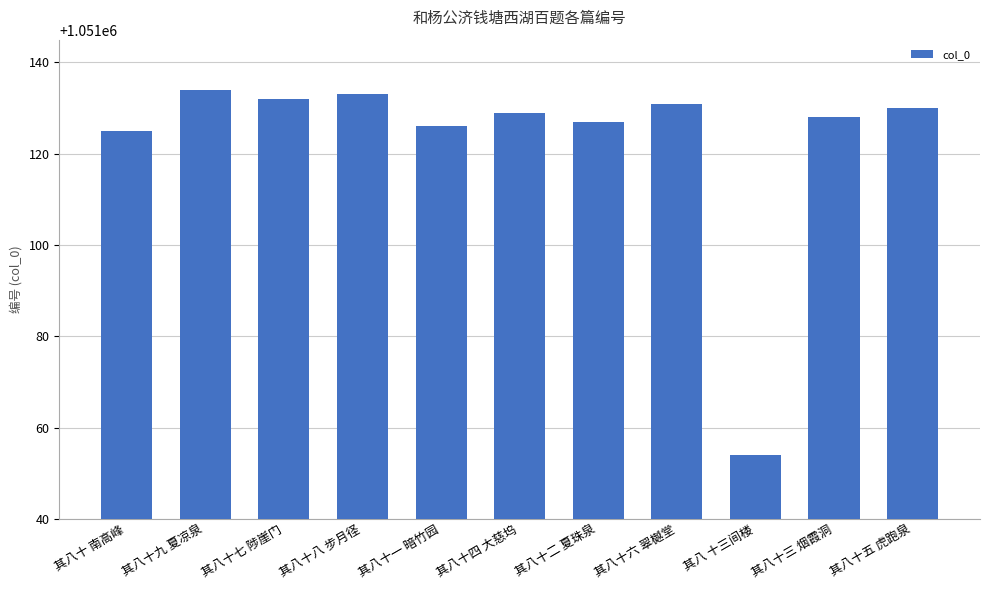

At which category does the chart reach its minimum across all series?

其八 十三间楼